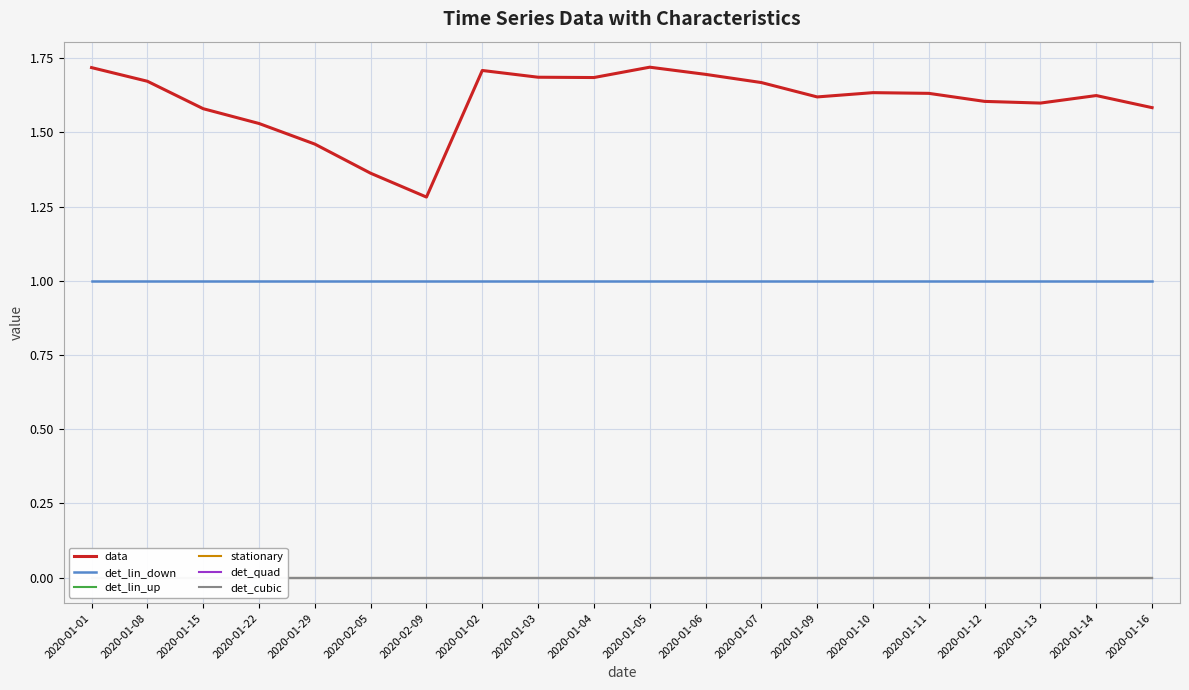

Which has a higher value, 2020-01-29 or 2020-01-01?

2020-01-01